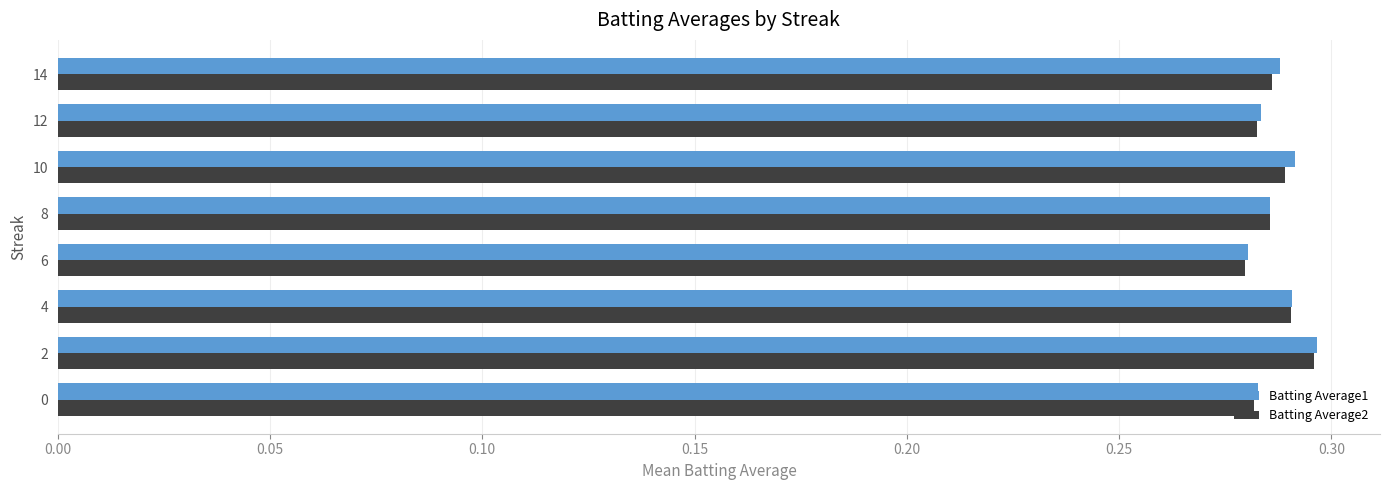

What is the sum of the Batting Average1 values at 2 and 4?

0.6